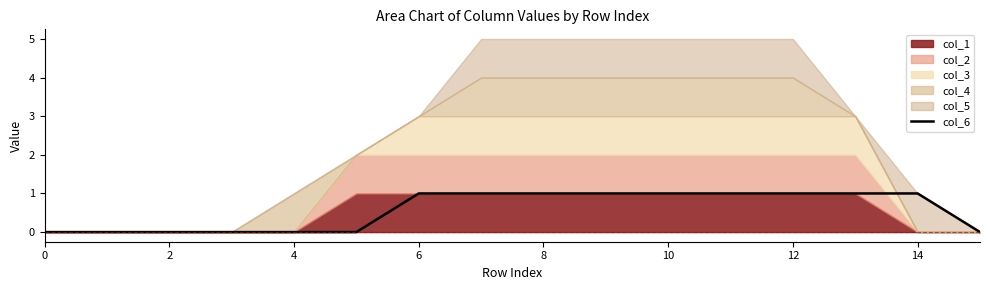

Reading left to right, what are all the values shown in this chart?

0	0	0	0	0	0	1	1	1	1	1	1	1	1	1	0